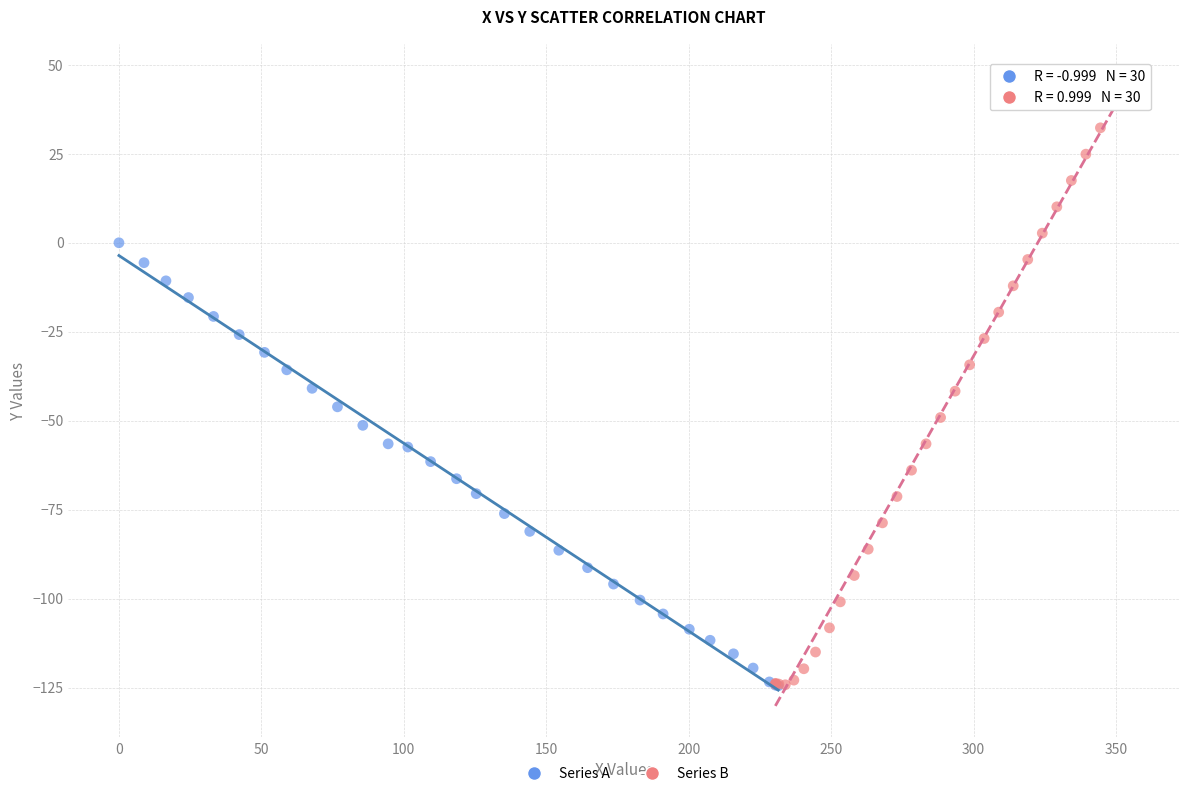

Which series has the largest Y range (max minus min)?

Series B